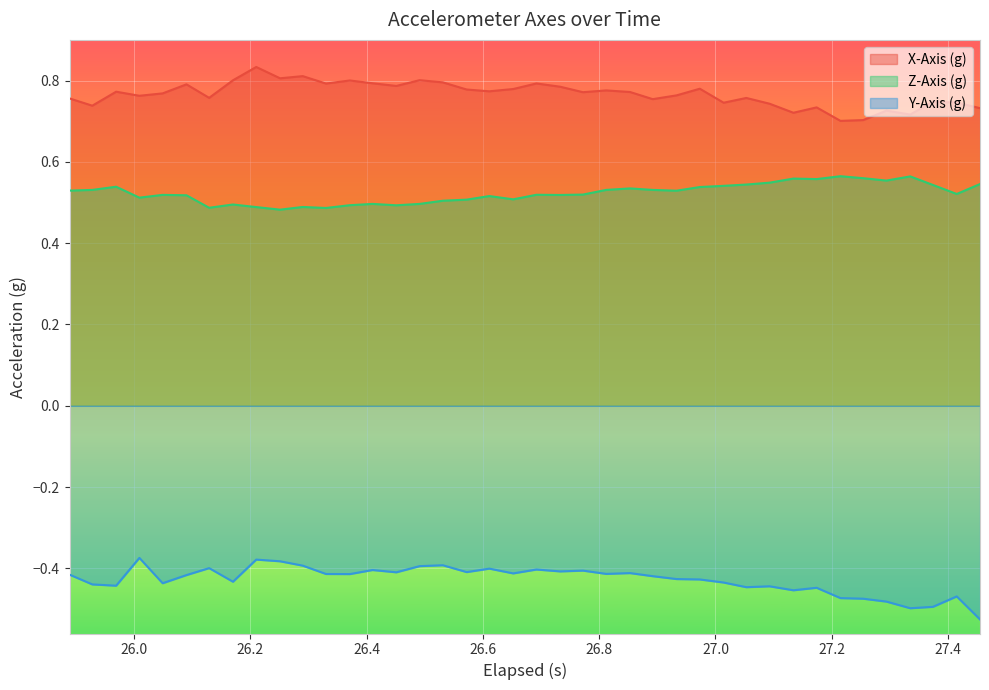

Does the chart display data point markers on the line(s)?

No